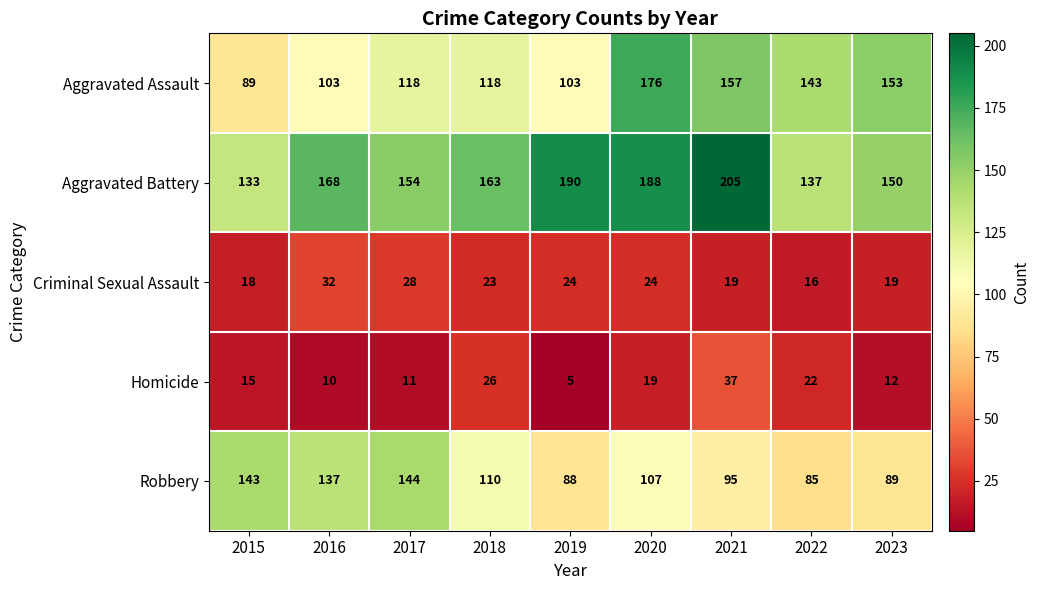

What is the average value of the Aggravated Assault series?

129